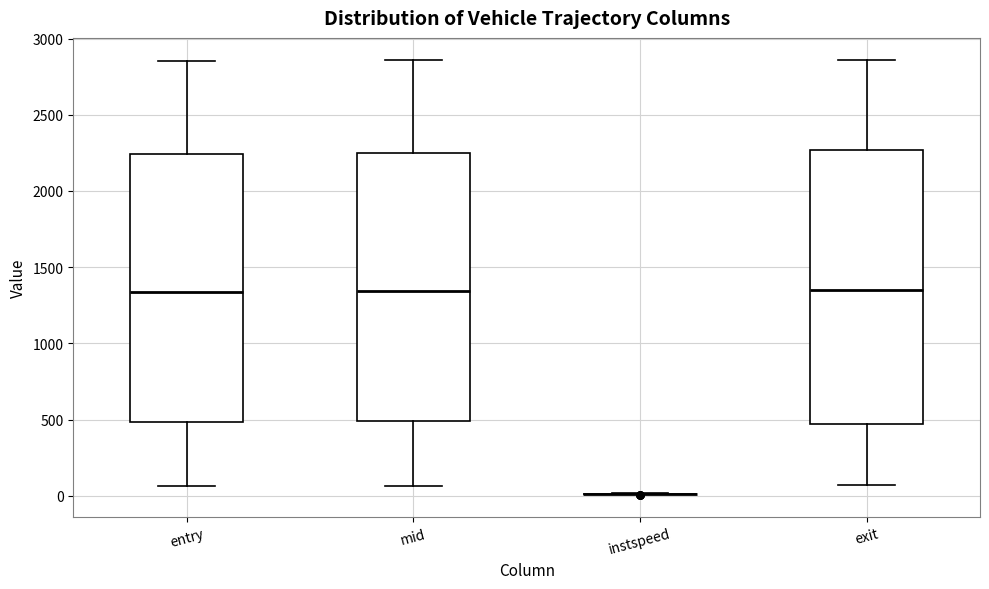

Reading left to right, read every box against the y-axis: the position of its median line, the range the box covers, and the ends of its whiskers. The values are not printed on the chart, so give them approximately, as read against the axis.

entry: median 1350, box 500 to 2250, whiskers 50 to 2850
mid: median 1350, box 500 to 2250, whiskers 50 to 2850
instspeed: box collapsed to a line at 0, whiskers 0 to 0
exit: median 1350, box 450 to 2250, whiskers 50 to 2850